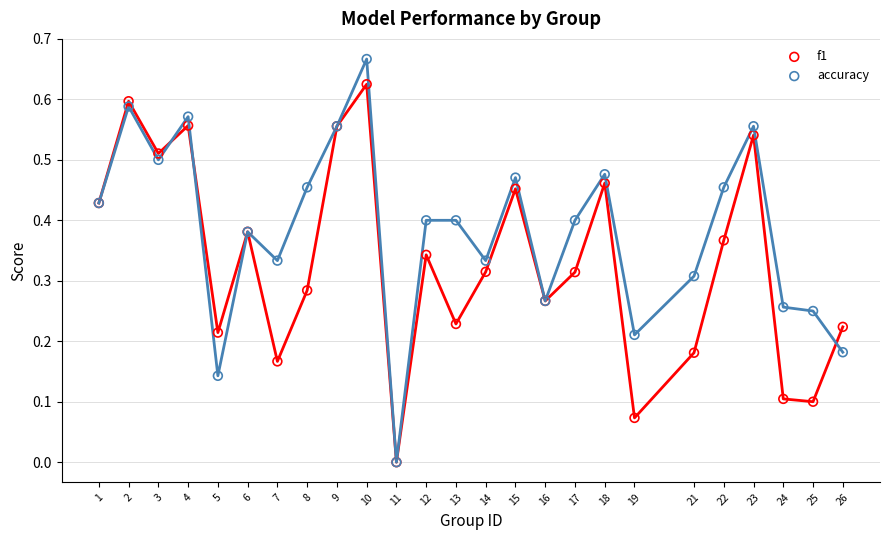

Which series has the widest spread of Y values?

accuracy